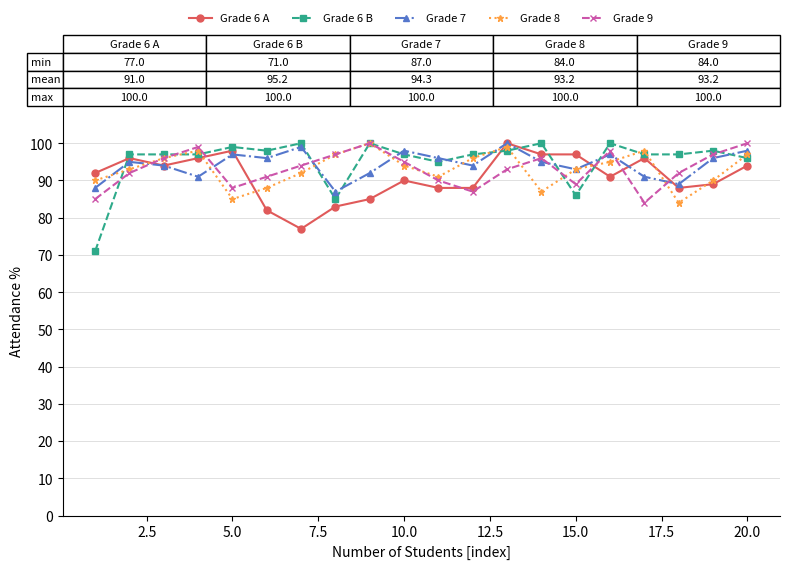

What are all the series names shown in the legend?

Grade 6 A, Grade 6 B, Grade 7, Grade 8, Grade 9